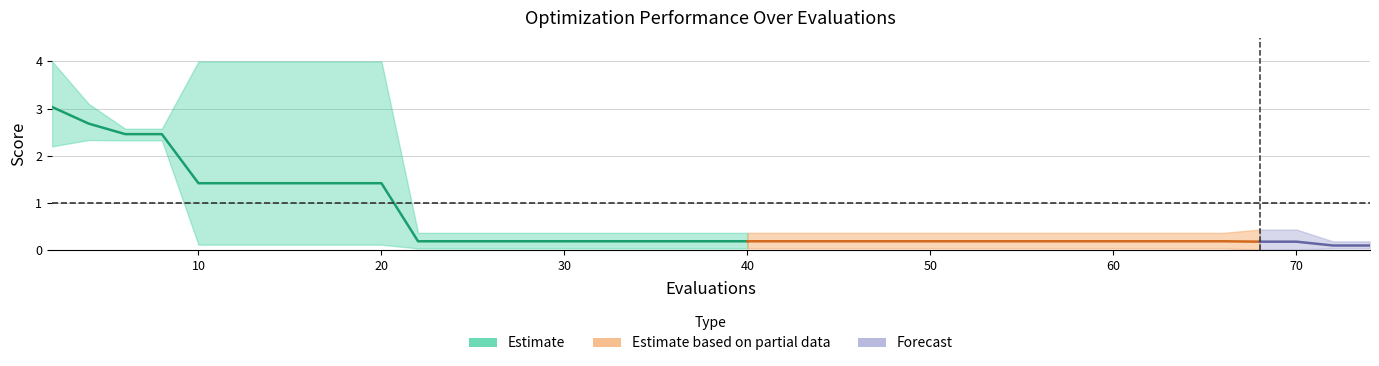

What is the value of the worst point at the 22nd from the left?

0.4